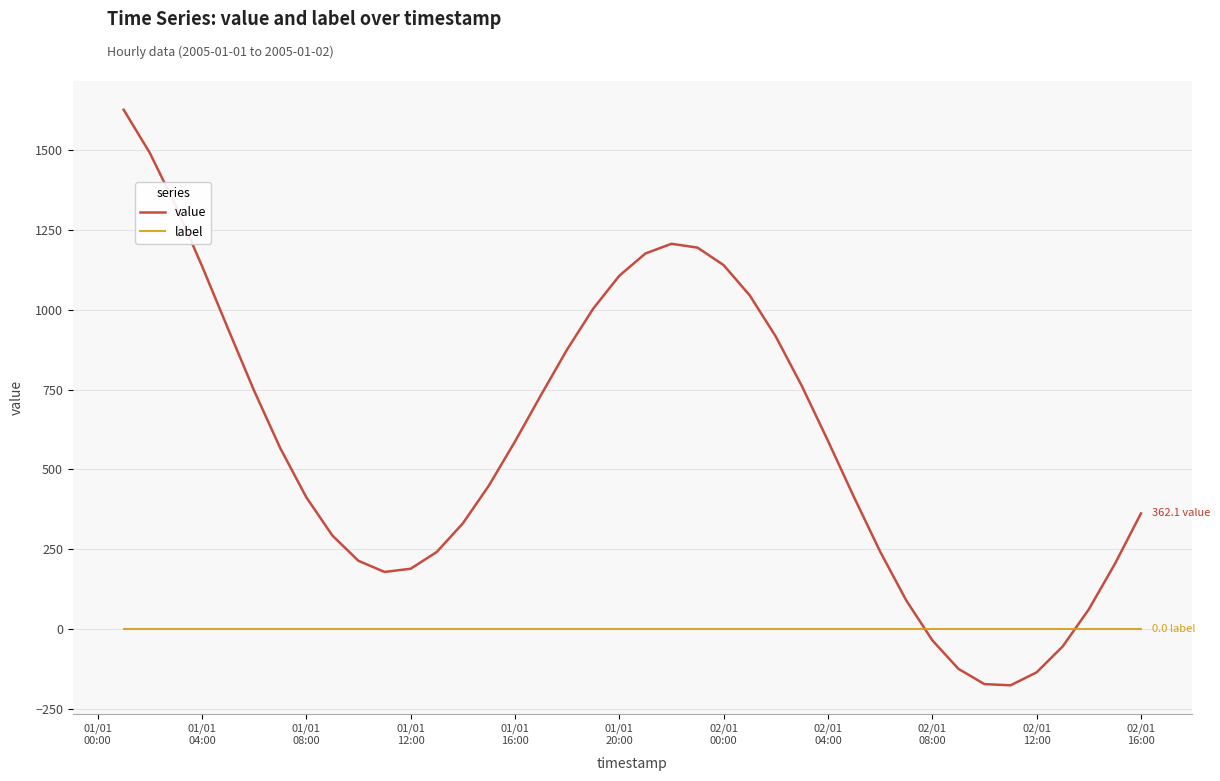

How many times do label and value cross each other?

2